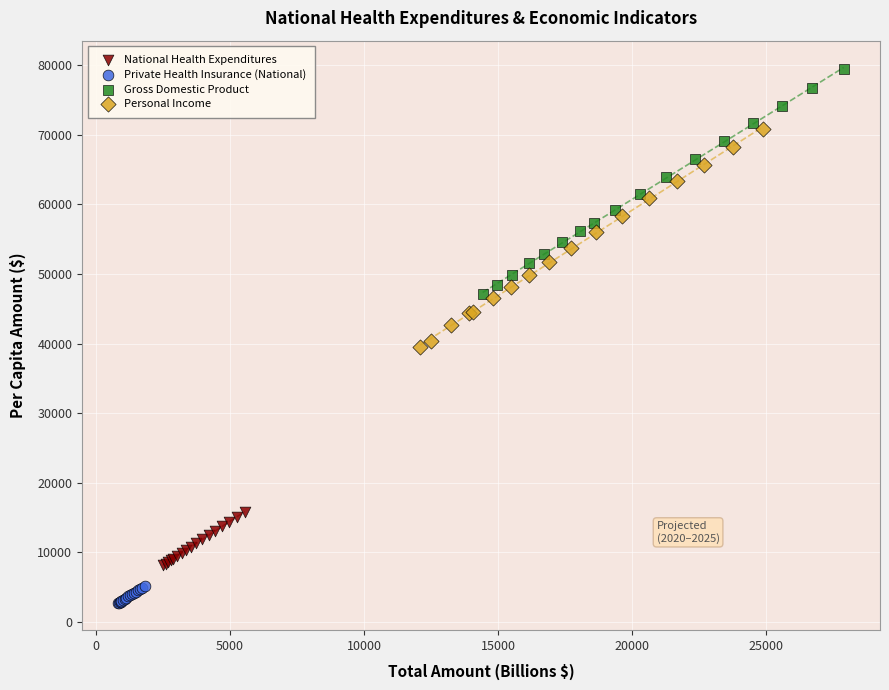

Which series reaches the minimum Y coordinate?

Private Health Insurance (National)